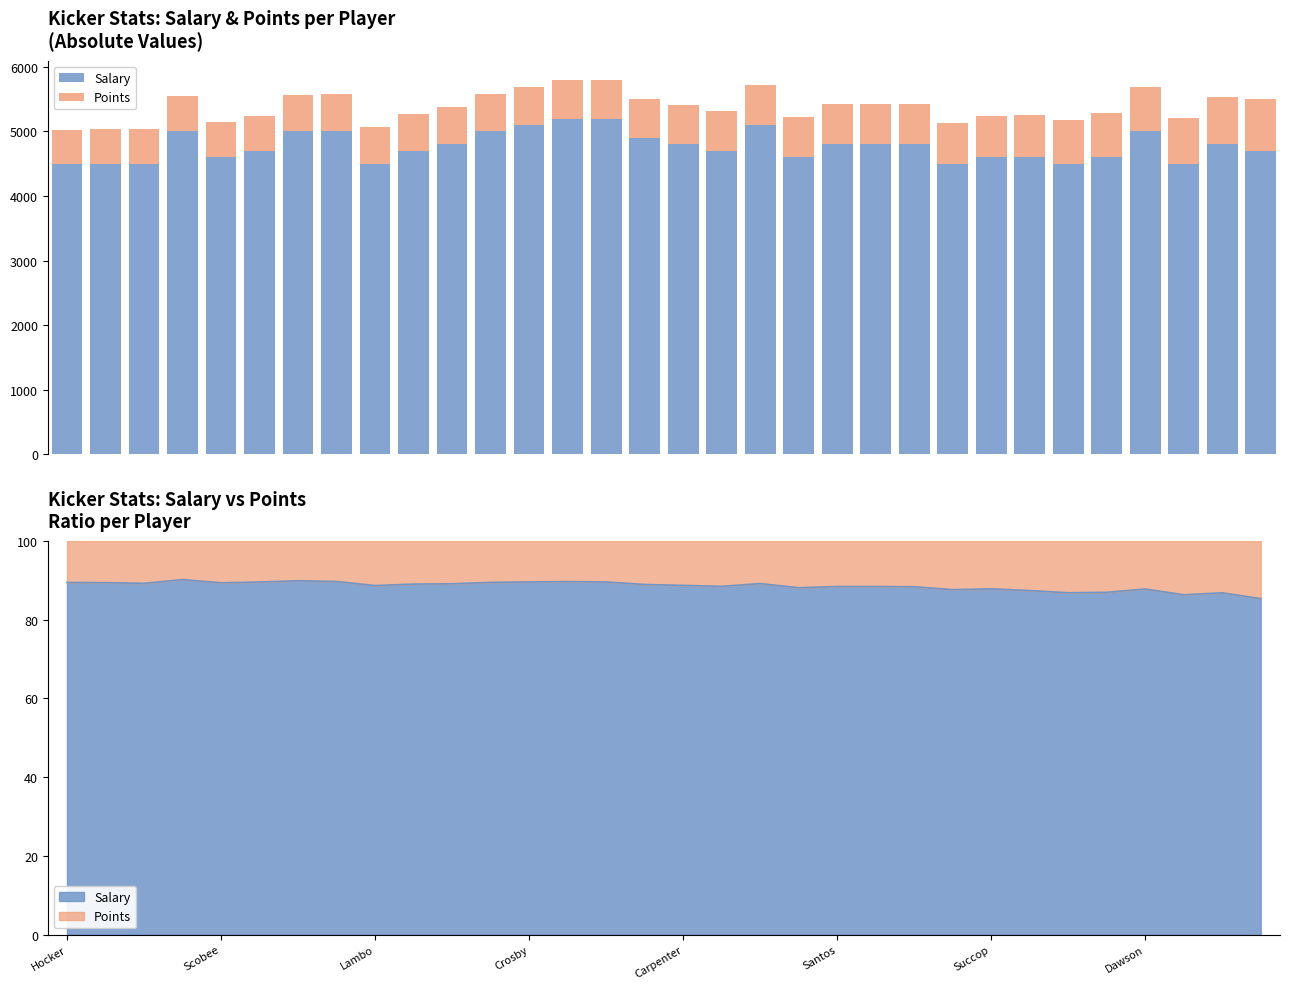

What is the difference between the second highest and minimum values in the Salary series?

700